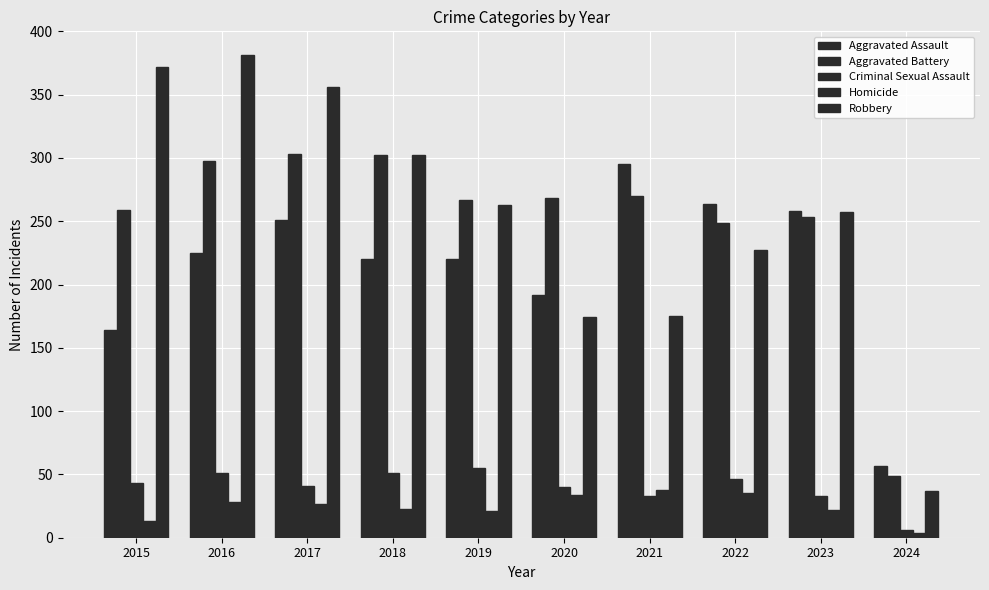

Reading left to right, extract all data points from this chart.

Aggravated Assault: 2015=164	2016=225	2017=251	2018=220	2019=220	2020=192	2021=295	2022=264	2023=258	2024=57
Aggravated Battery: 2015=259	2016=298	2017=303	2018=302	2019=267	2020=268	2021=270	2022=249	2023=253	2024=49
Criminal Sexual Assault: 2015=43	2016=51	2017=41	2018=51	2019=55	2020=40	2021=33	2022=46	2023=33	2024=6
Homicide: 2015=13	2016=28	2017=27	2018=23	2019=21	2020=34	2021=38	2022=35	2023=22	2024=4
Robbery: 2015=372	2016=381	2017=356	2018=302	2019=263	2020=174	2021=175	2022=227	2023=257	2024=37